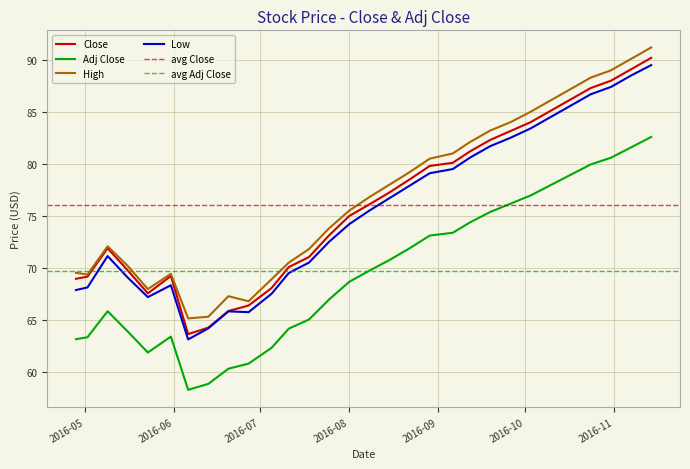

What is the minimum value for Adj Close?

58.3